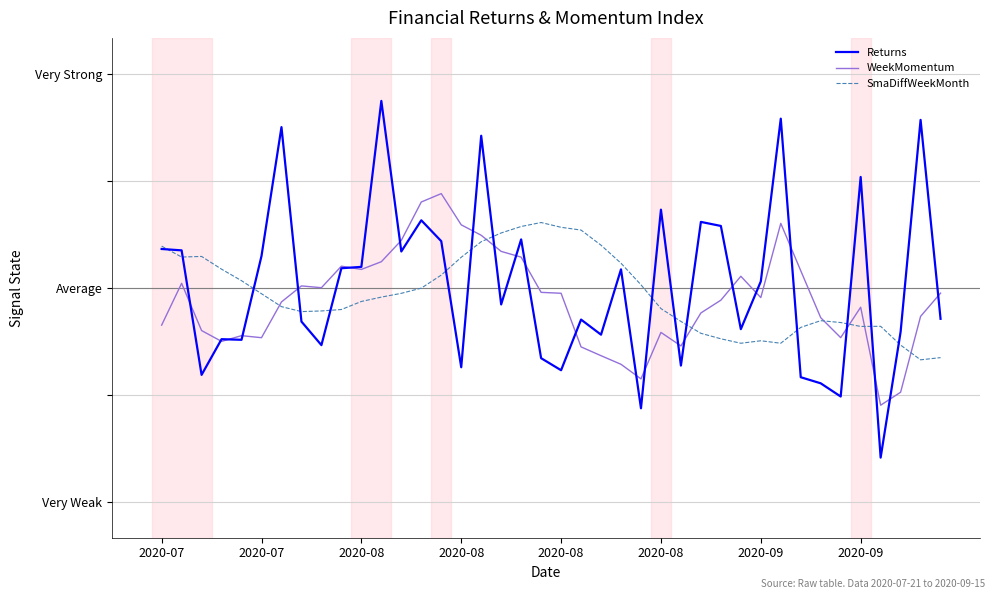

True or false: WeekMomentum and SmaDiffWeekMonth cross at least once.

True